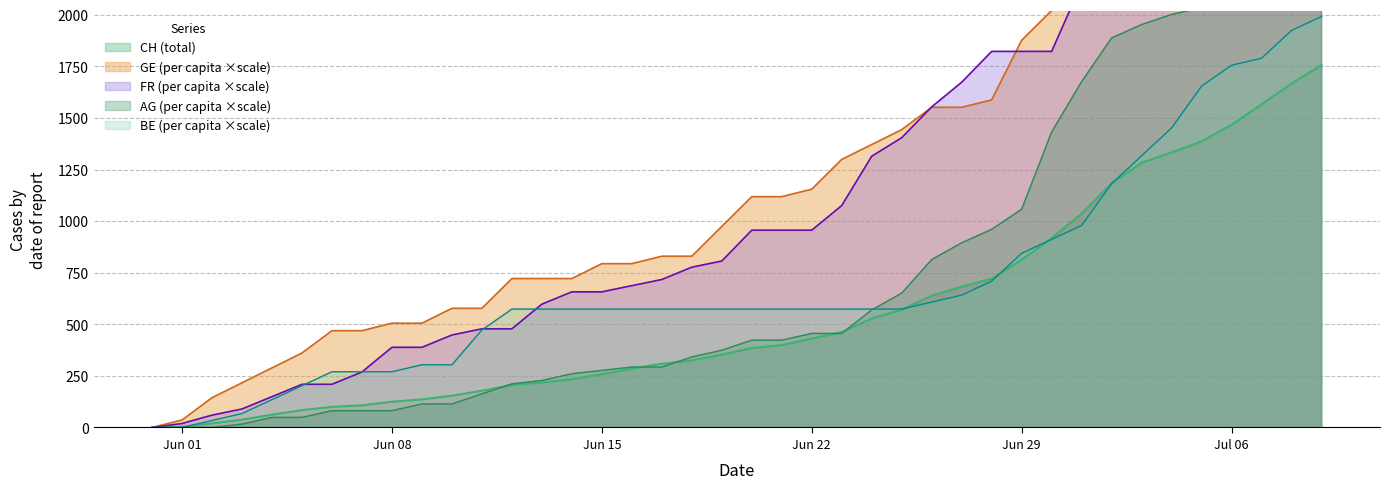

List the series in order of their peak value, lowest first.

CH, BE_pc, AG_pc, FR_pc, GE_pc